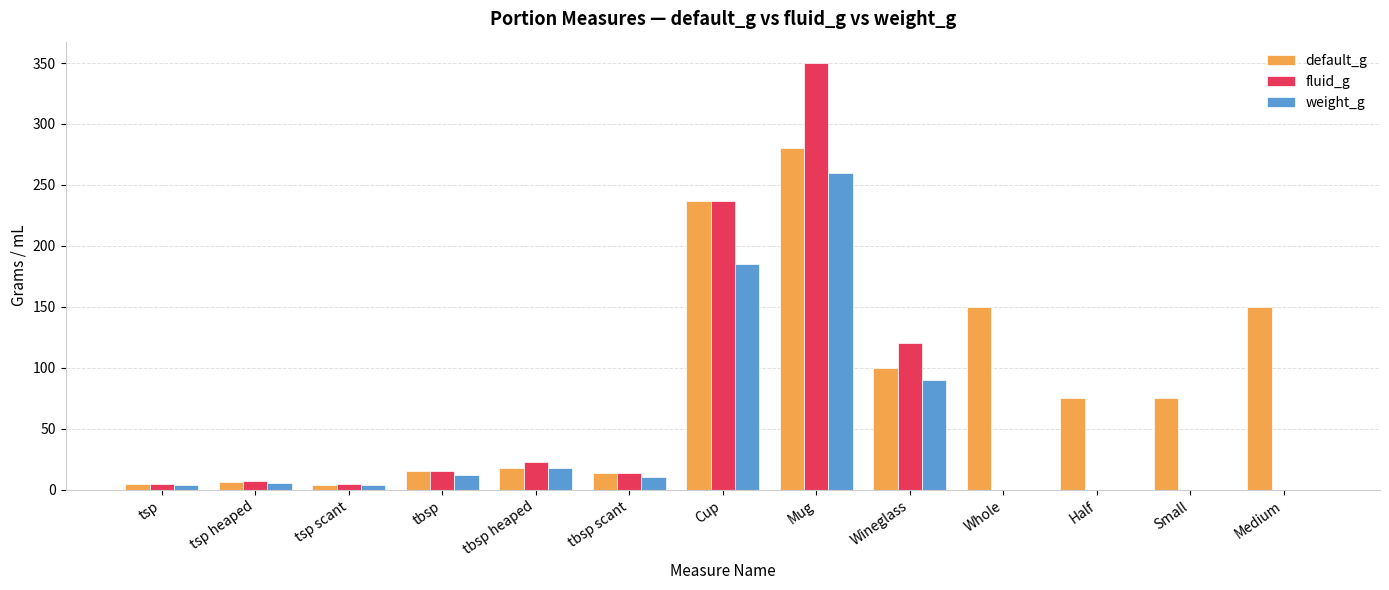

At which category is the sum across all series the highest?

Mug